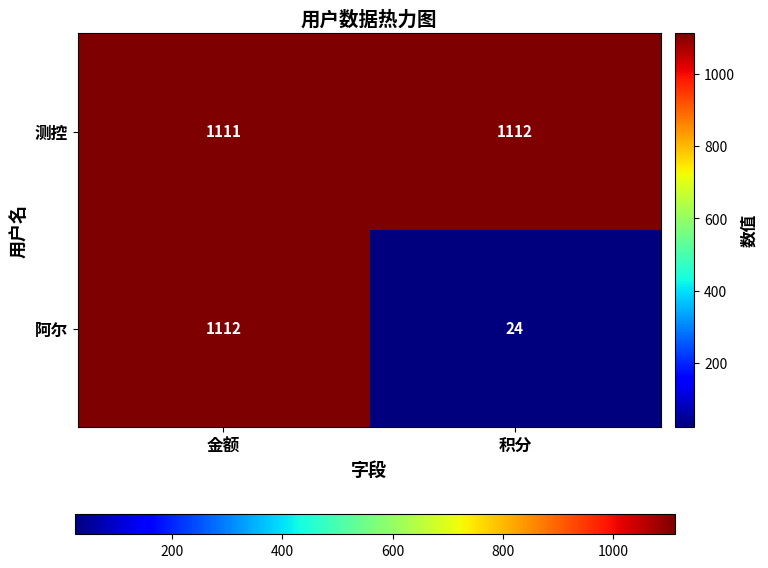

What is the average value of the 阿尔 series?

568